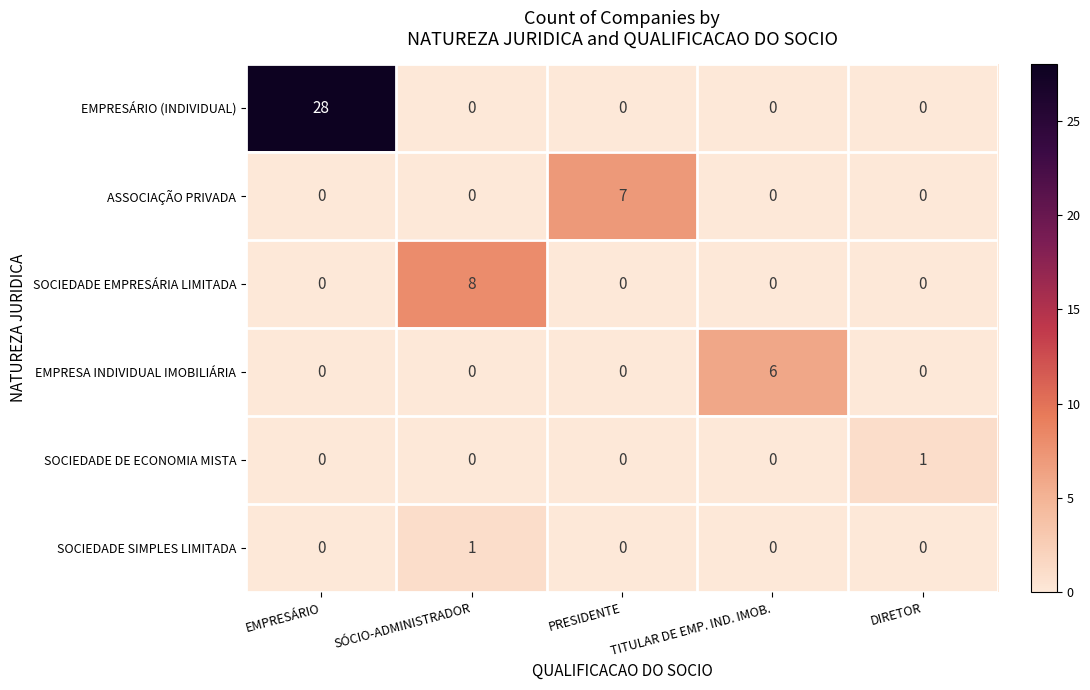

What is the maximum value for ASSOCIAÇÃO PRIVADA?

7